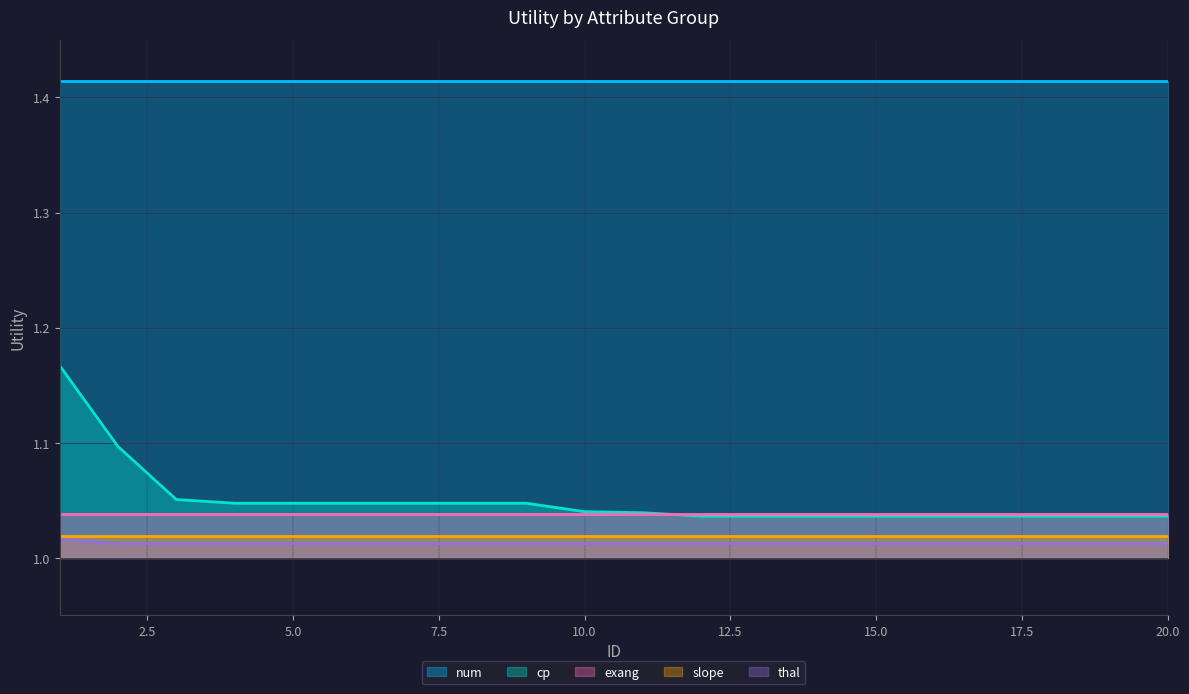

True or false: exang and slope cross at least once.

False